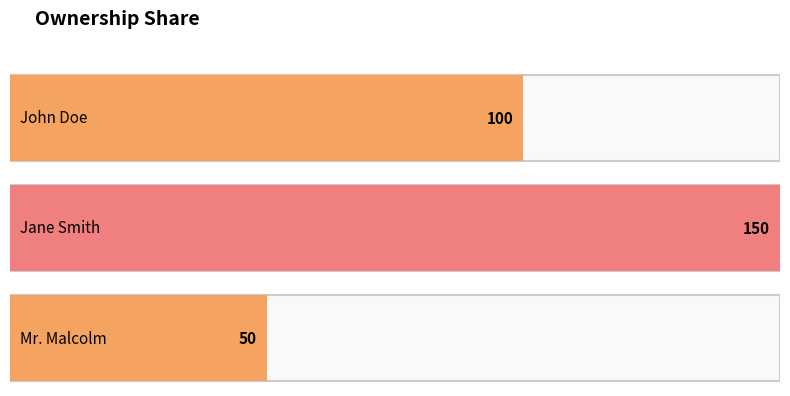

The value at Jane Smith is 150. True or false?

True